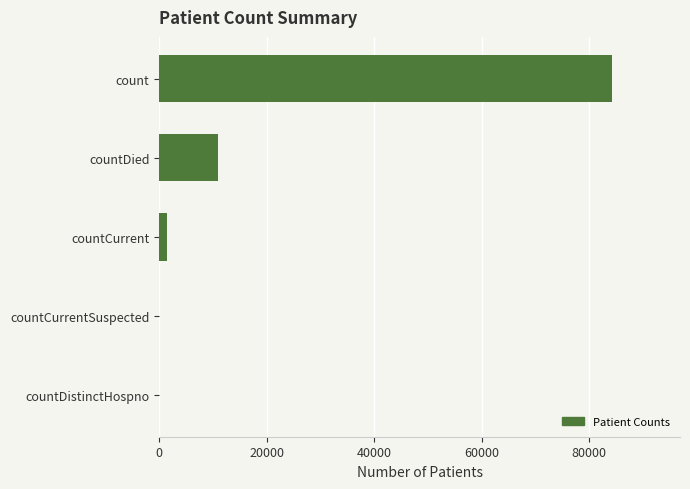

The value at countCurrentSuspected is 0. True or false?

True